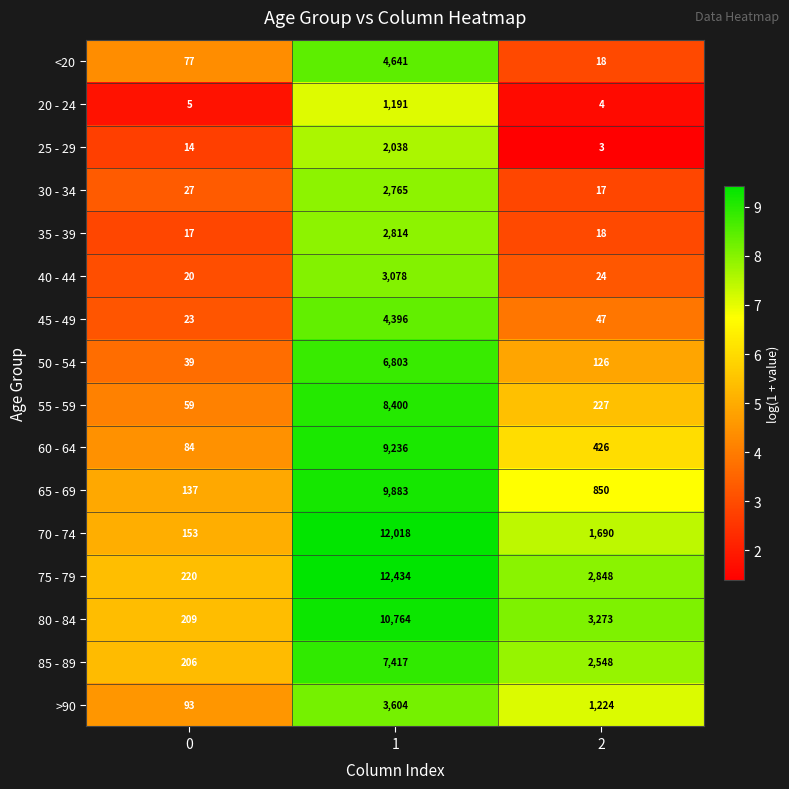

What is the total value across all series at 1?

101482